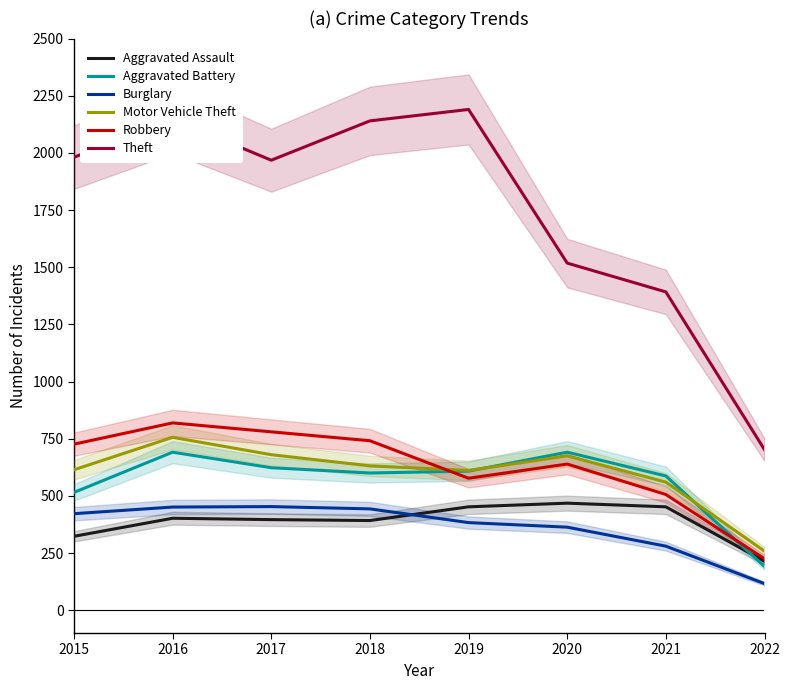

Where is Aggravated Battery nearest to the value 441?

2015